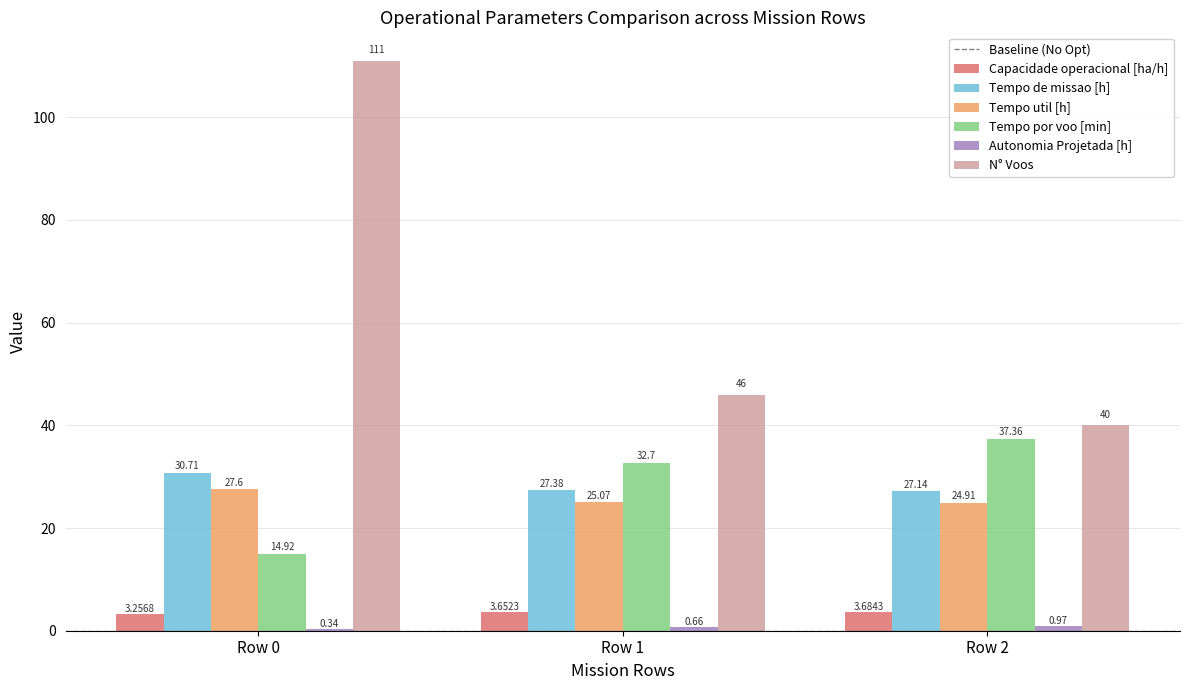

Count the number of categories in the chart.

3